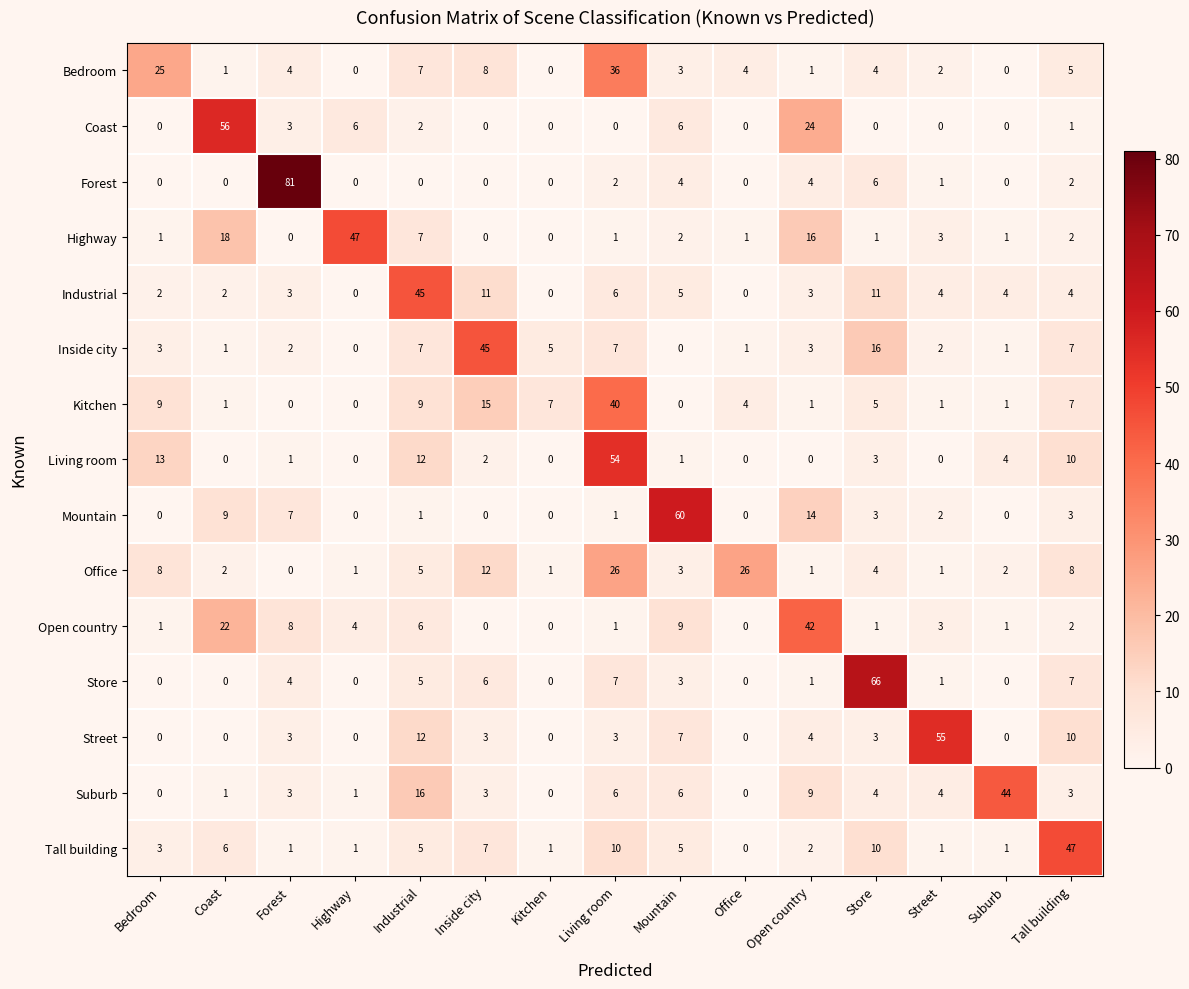

Which label corresponds to the largest value in the chart?

Forest